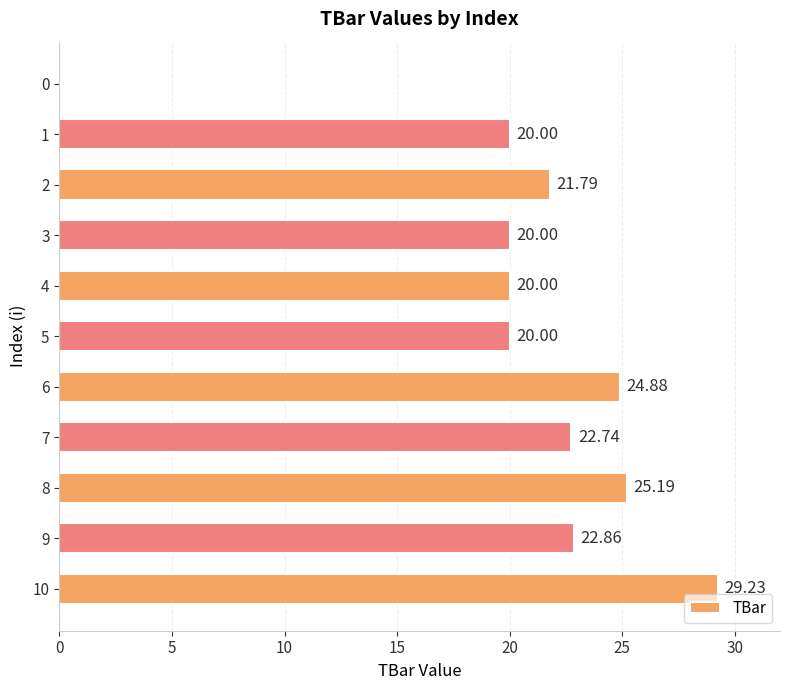

Which has a higher value, 7 or 2?

7